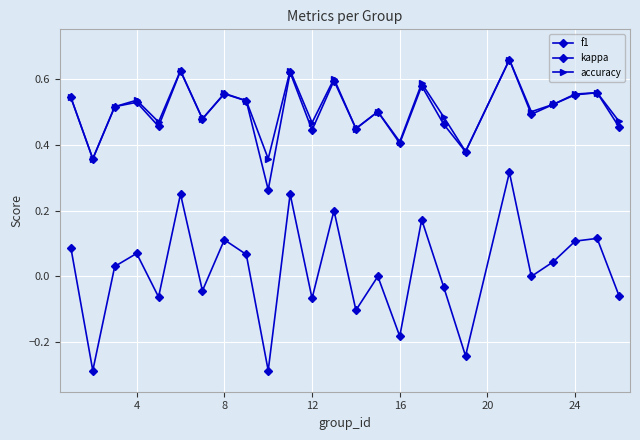

How many distinct data groups are displayed?

3